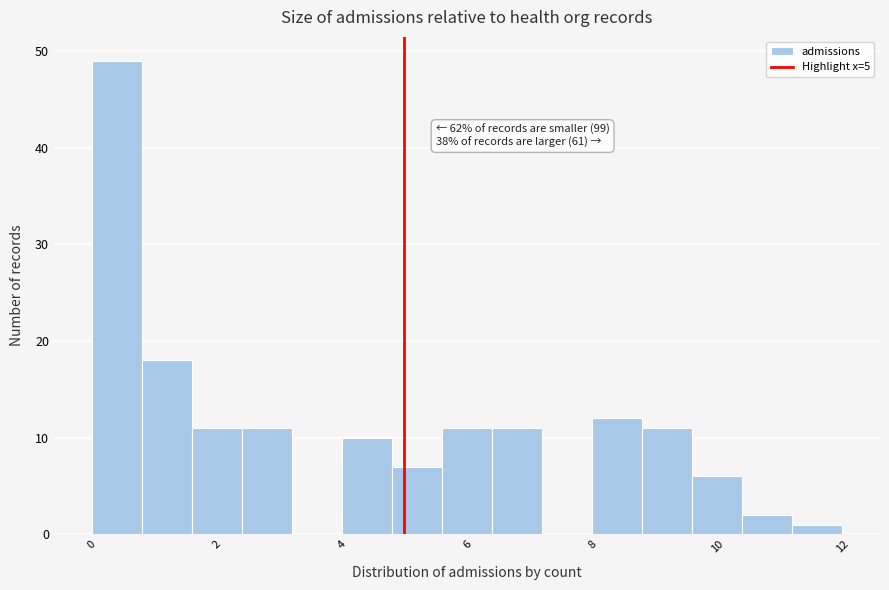

Over which range of the x-axis is the bar tallest?

0.0 to 0.8